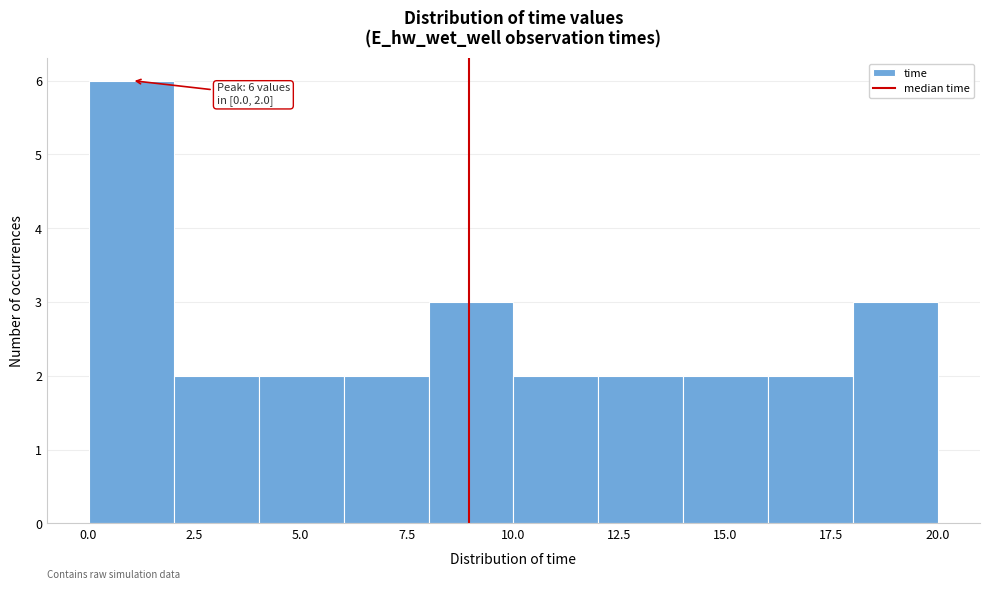

Around what value on the x-axis is the tallest bar? Give the approximate position of its centre, as read against the axis.

1.0